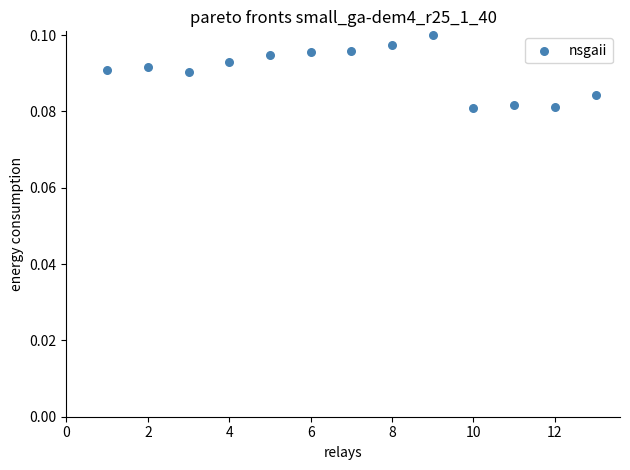

What is the range of X values (max minus min)?

12.0